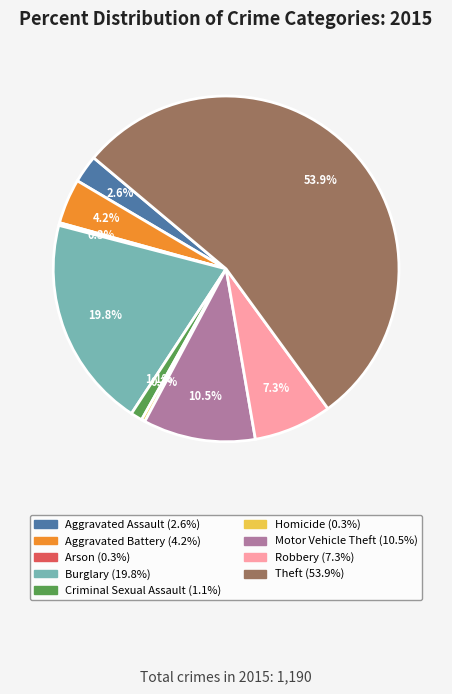

What is the ratio of the value at Homicide to the value at Aggravated Battery?

0.1